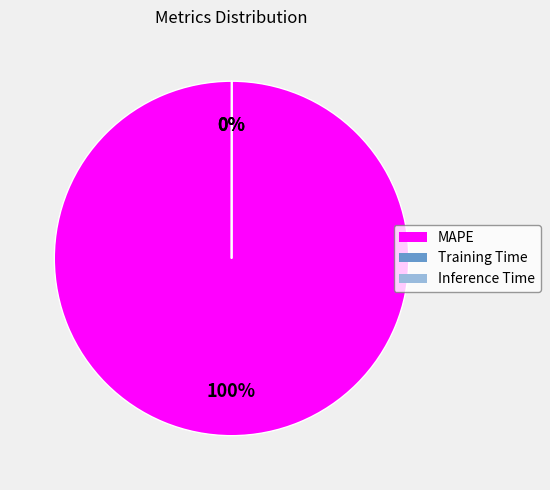

To the nearest percent, what is the average slice percentage?

33%